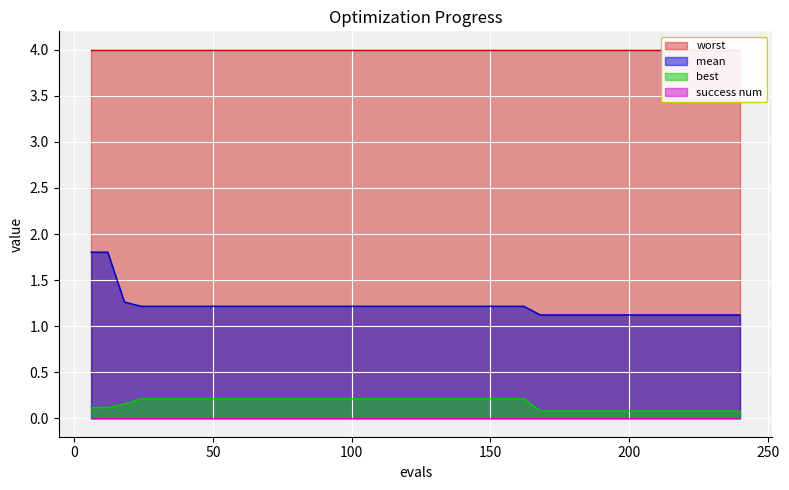

What is the difference between the maximum and minimum values in the best series?

0.1